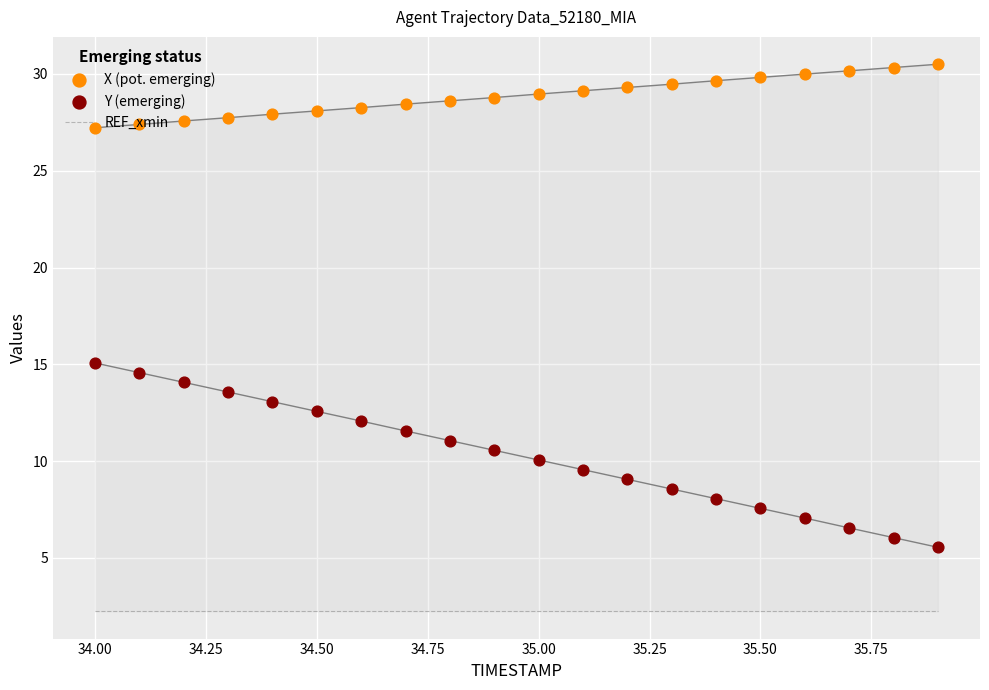

What are all the series names shown in the legend?

REF_xmin, X (pot. emerging), Y (emerging)